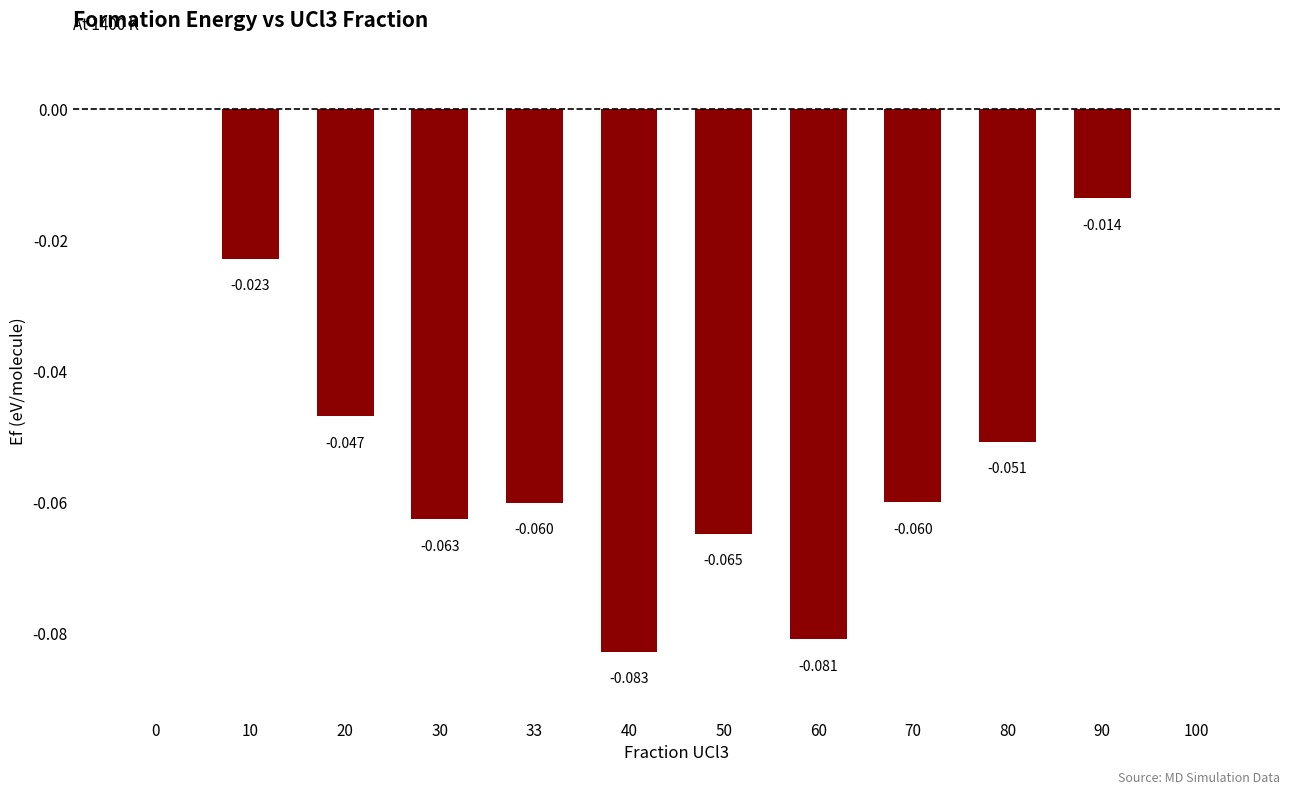

Reading right to left, what are all the values shown in this chart?

100=0.0	90=-0.0	80=-0.1	70=-0.1	60=-0.1	50=-0.1	40=-0.1	33=-0.1	30=-0.1	20=-0.0	10=-0.0	0=0.0